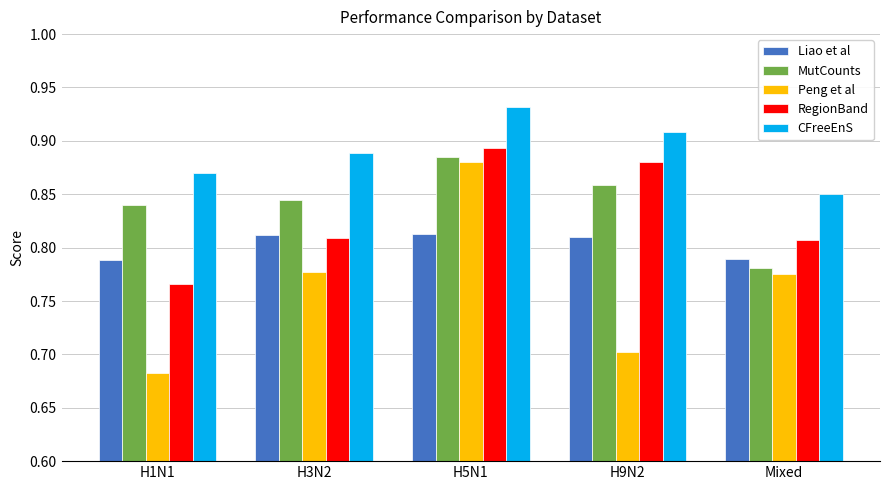

How many data points does each series have?

5